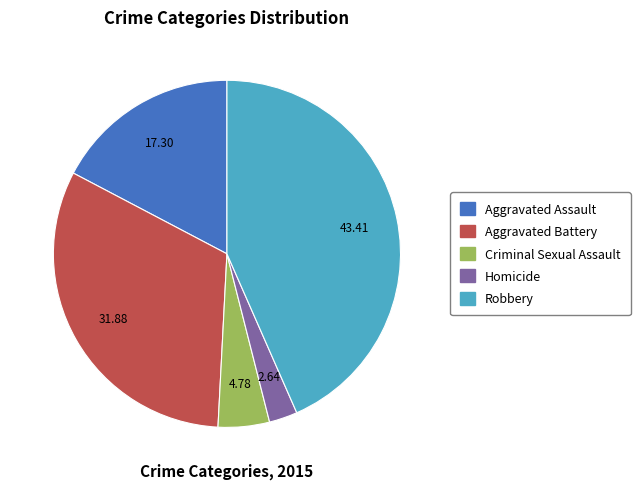

Which slice is the smallest?

Homicide